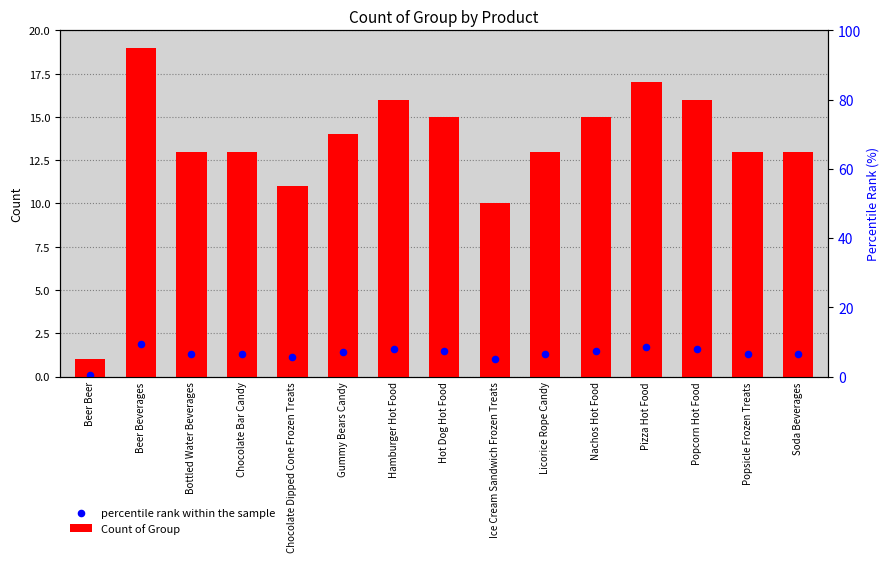

At how many categories does at least one series exceed 18?

1